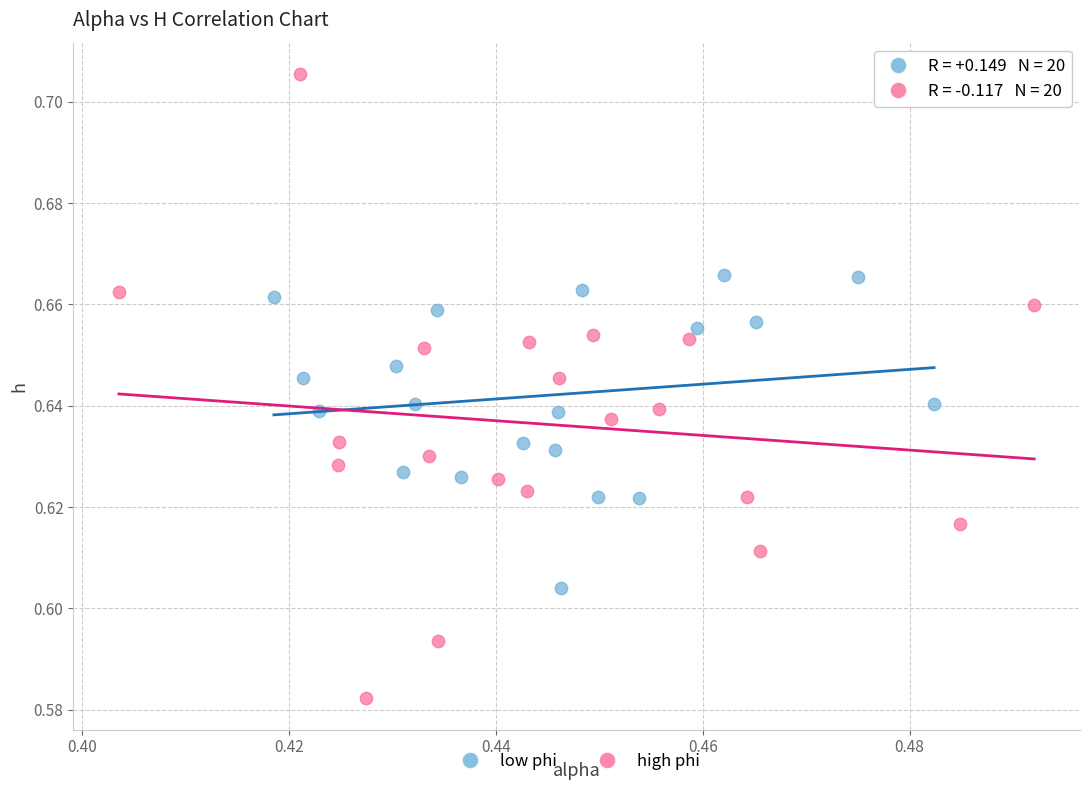

What are all the series names shown in the legend?

low phi, high phi